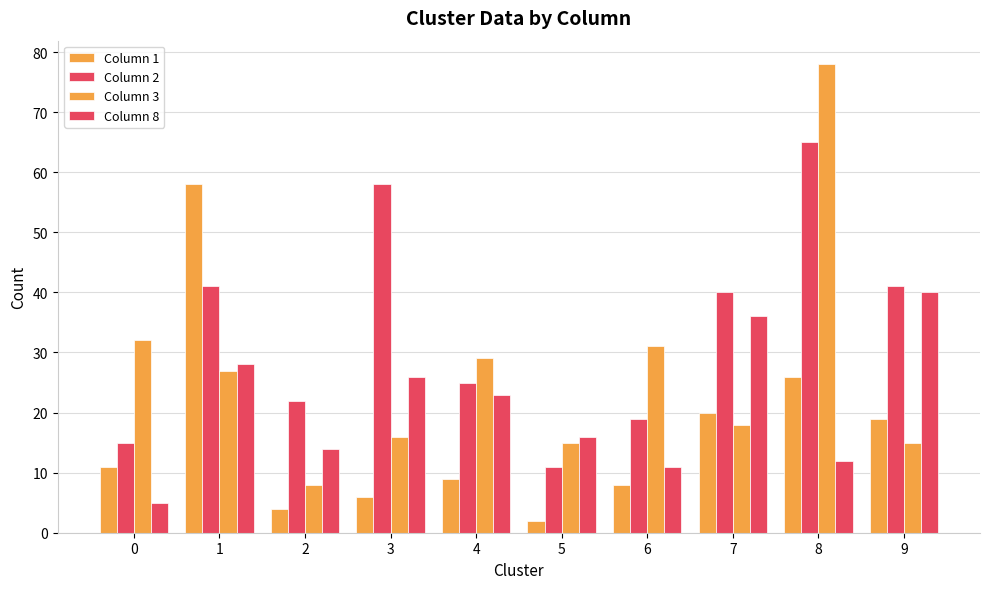

Where does the Column 1 series first go above 11?

1